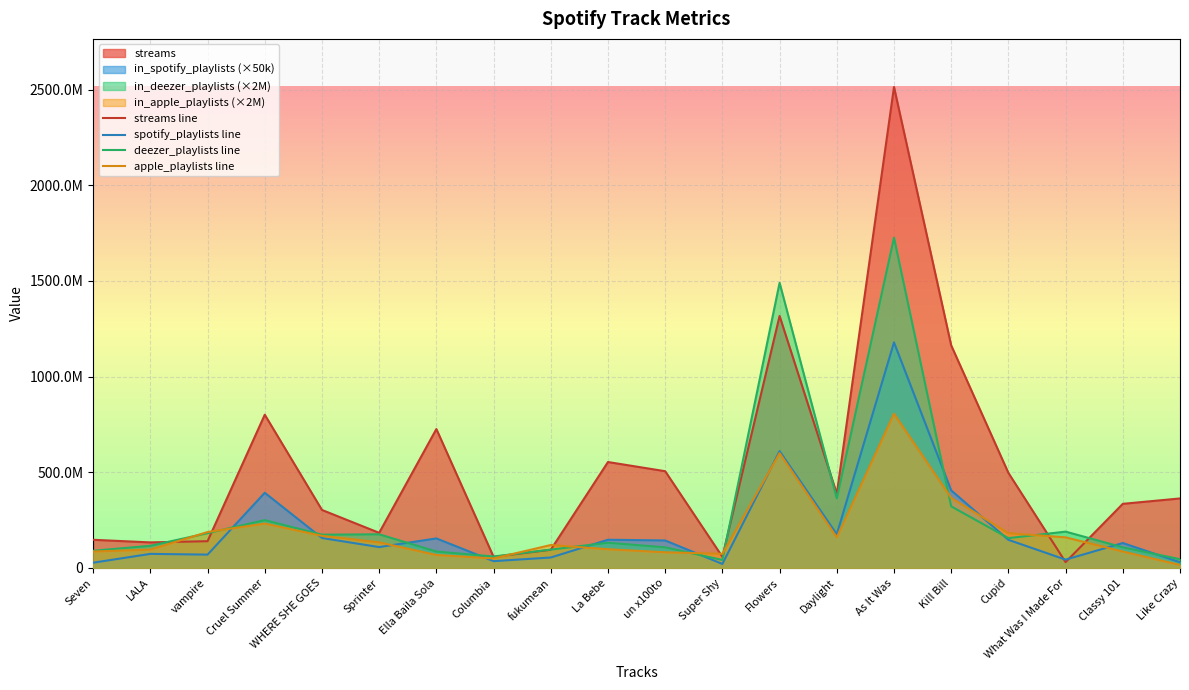

At how many categories does at least one series exceed 2273879255?

1